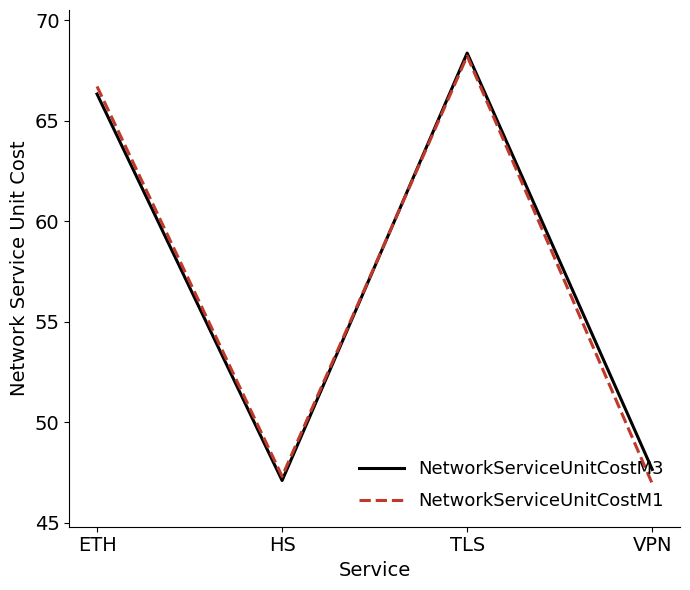

What is the spread (max minus min) of values at ETH?

0.4